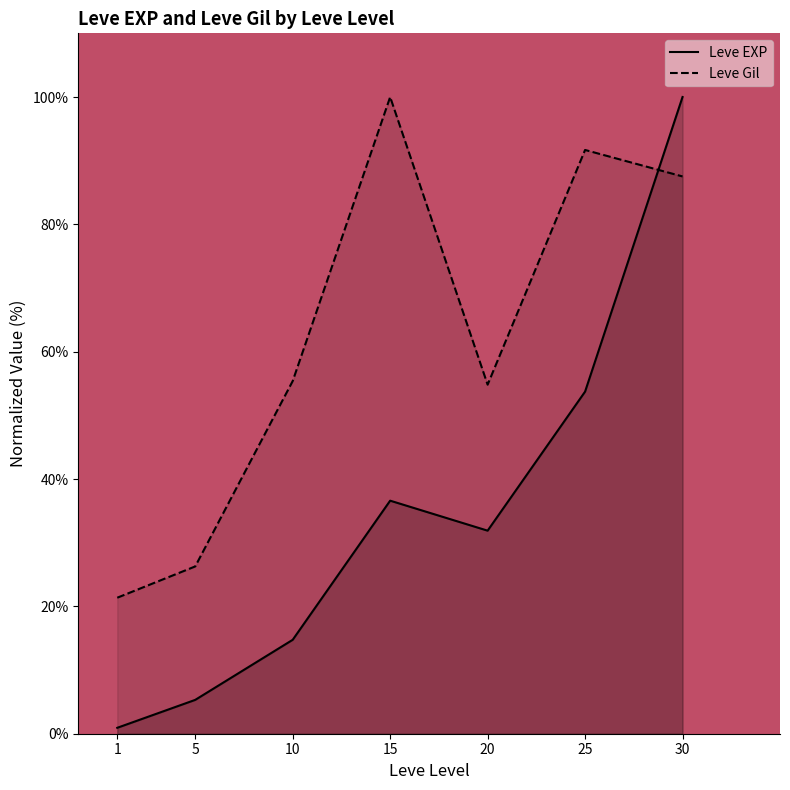

Rank the series by their average value, from highest to lowest.

Leve Gil, Leve EXP